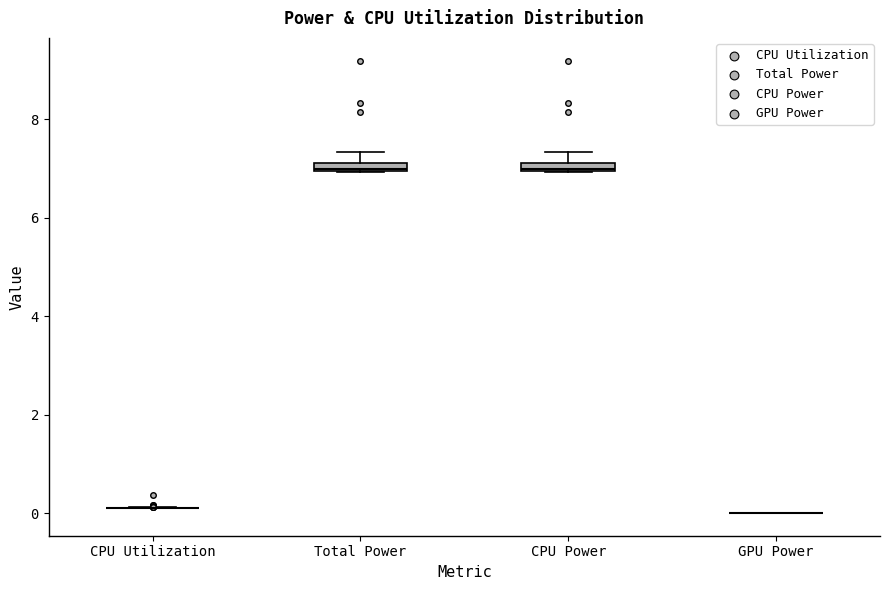

Where does the upper whisker of the box for Total Power end on the y-axis? The values are not printed on the chart, so give them approximately, as read against the axis.

7.4